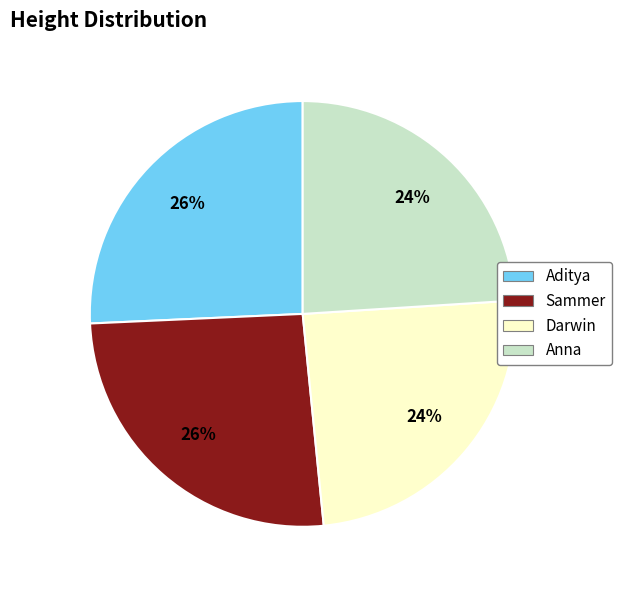

Is it true that Aditya is 12% of the pie?

False